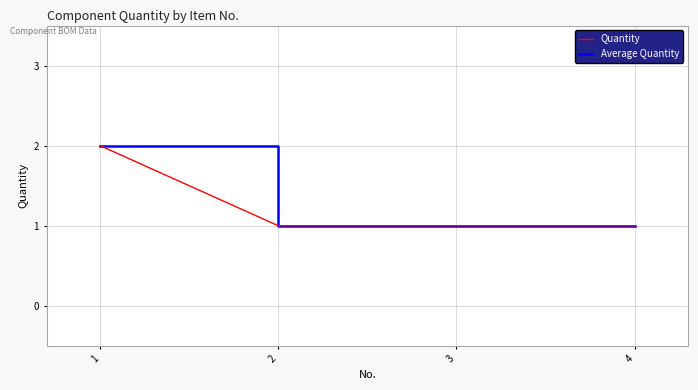

Which series has the widest spread of values?

Quantity